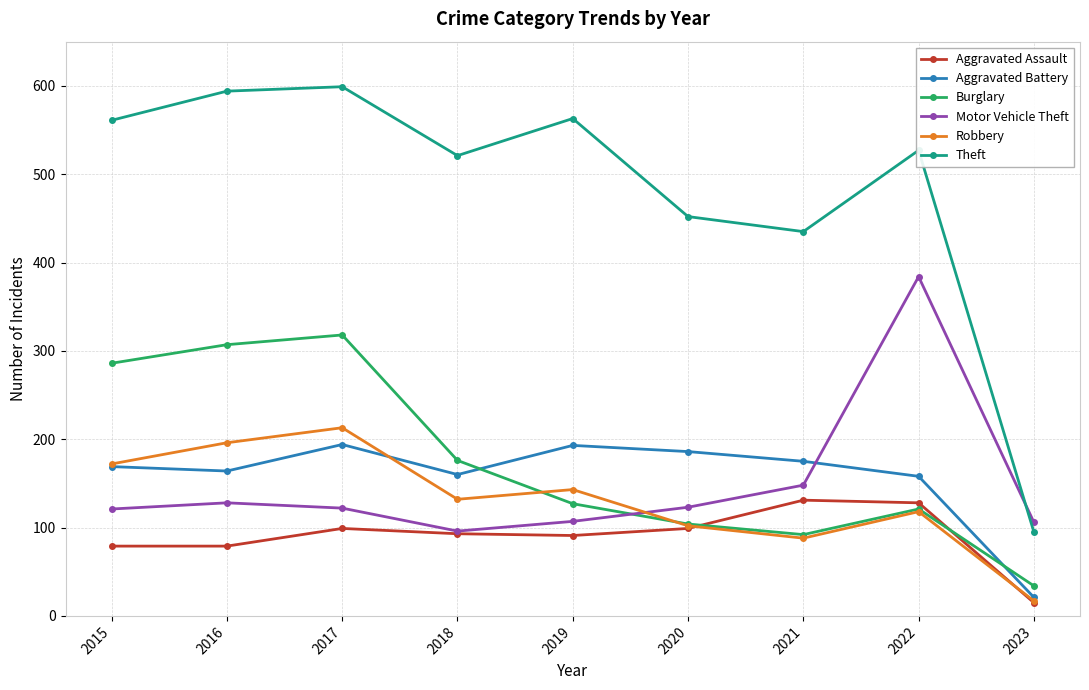

Is it true that Aggravated Battery equals 21 at 2023?

True